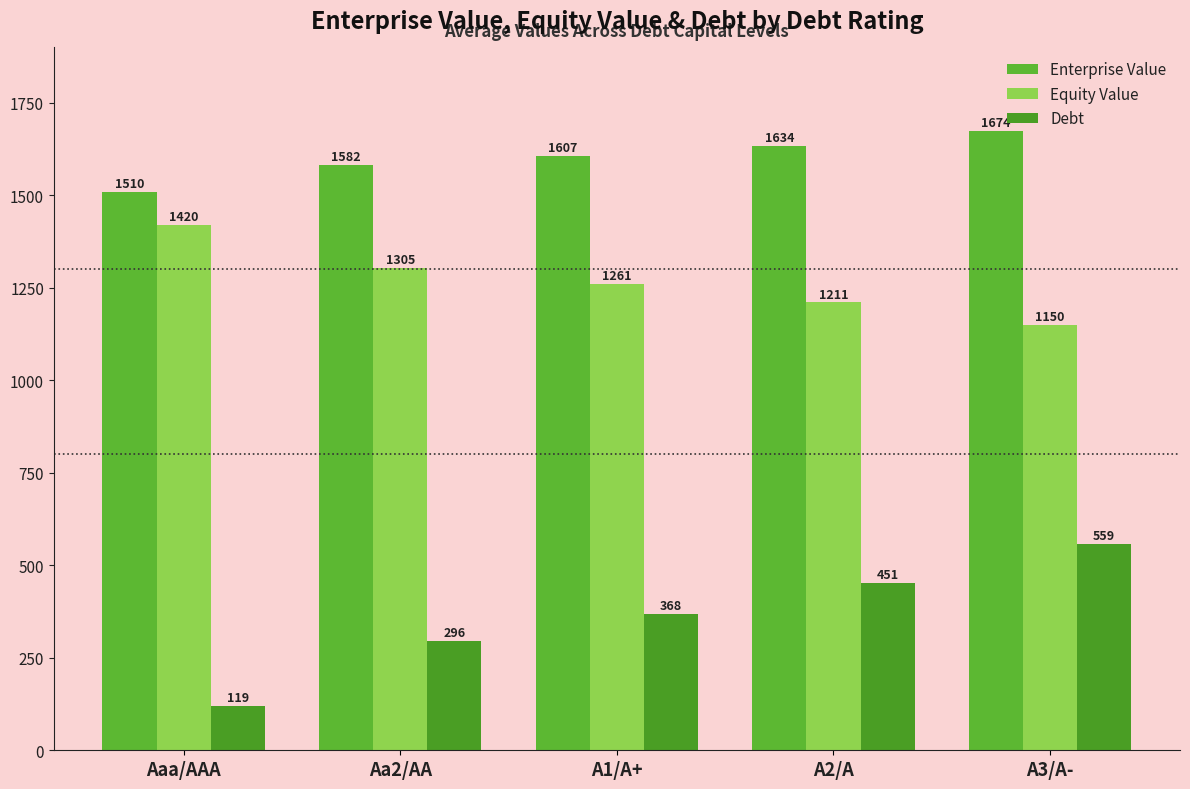

Where does the Equity Value series first go above 1261?

Aaa/AAA